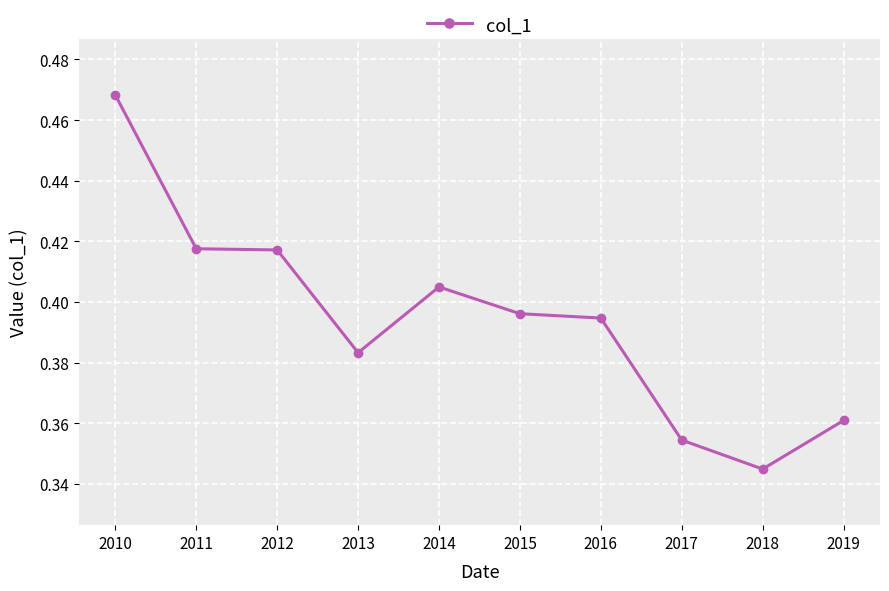

Count the values in the range 0 to 1.

10